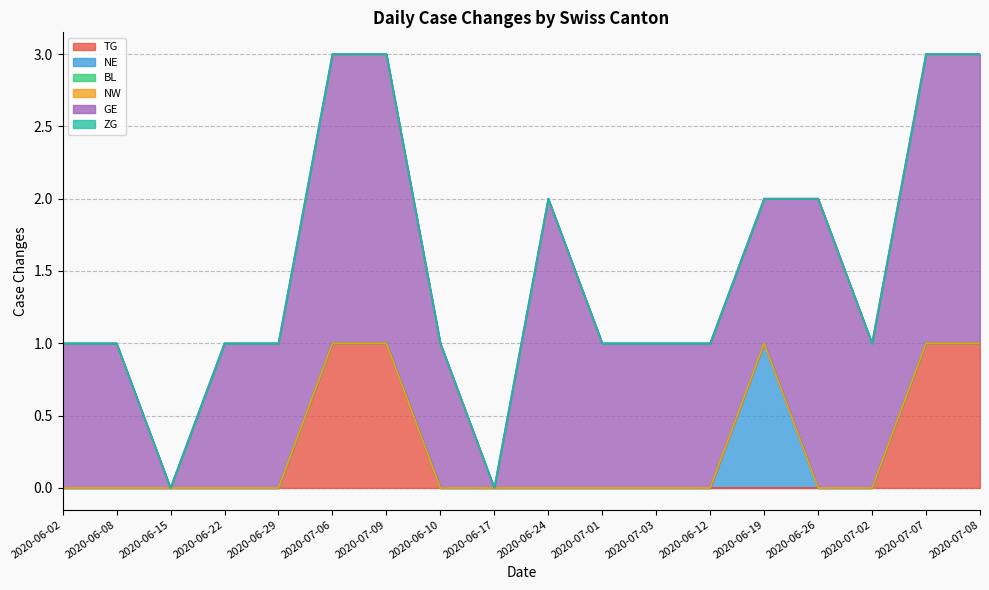

True or false: NW has a value of 0 at 2020-06-02.

True